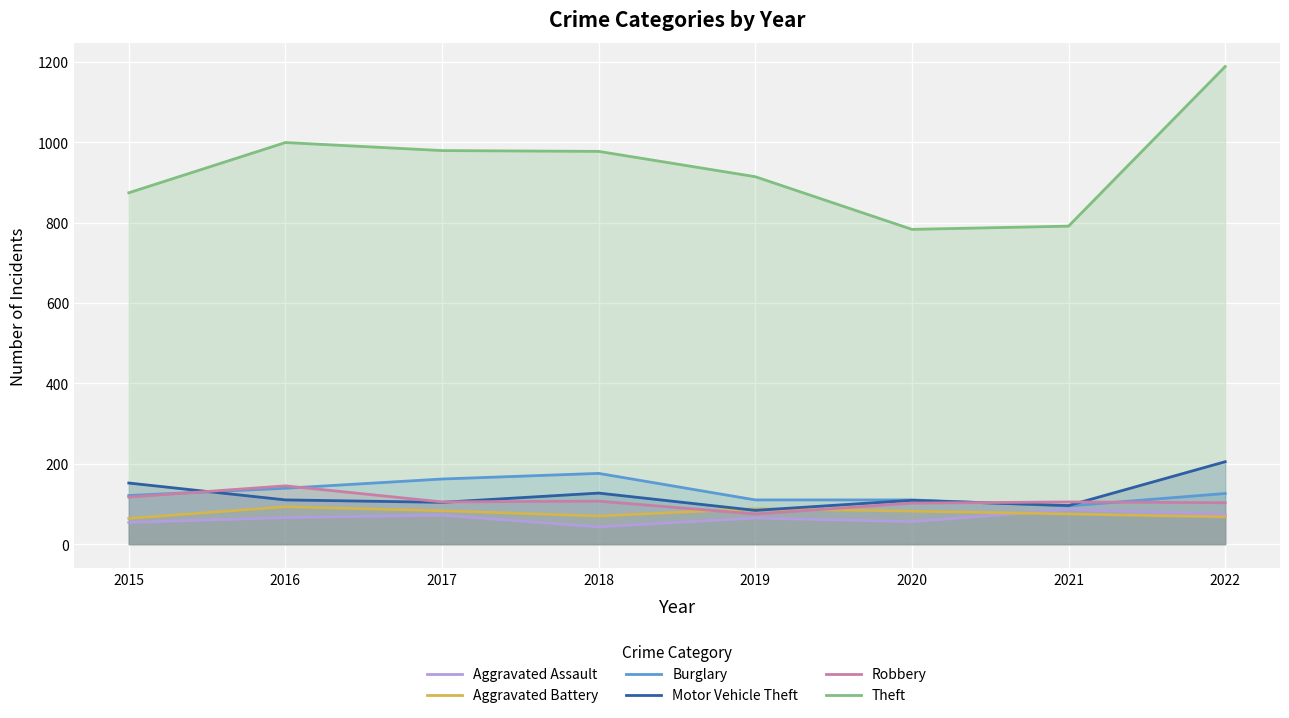

True or false: Theft and Aggravated Assault cross at least once.

False